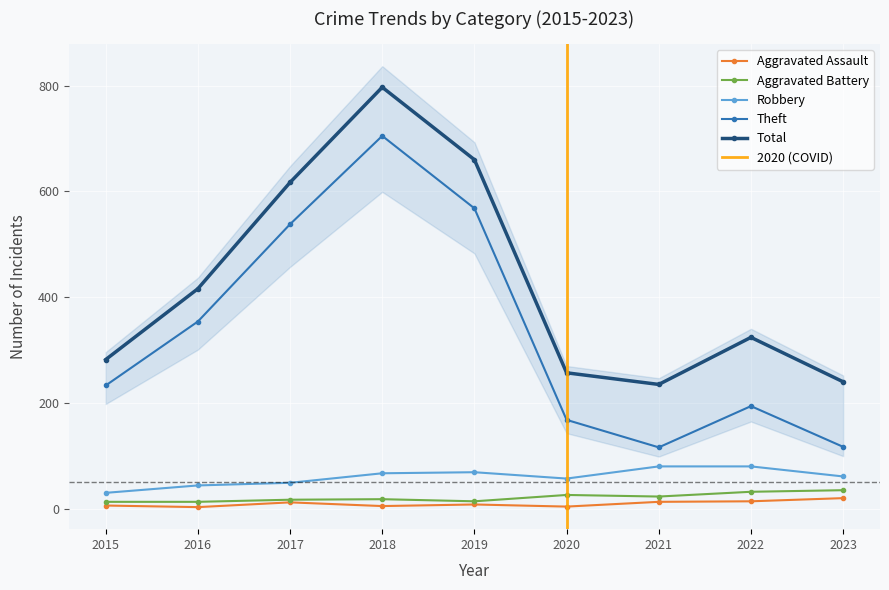

Where is the first local minimum for Aggravated Assault?

2016